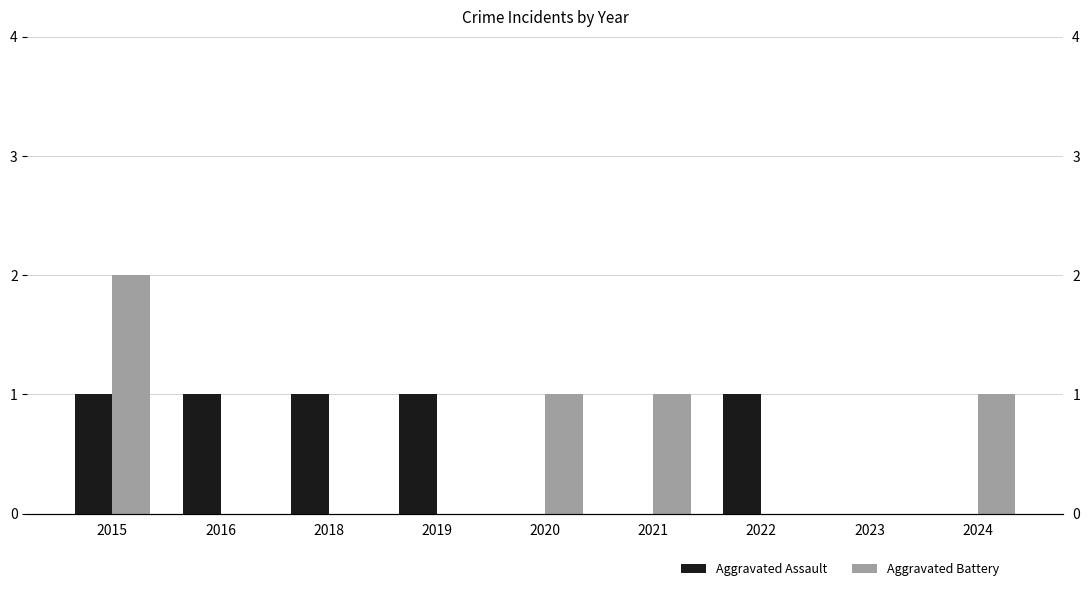

Is the value of Aggravated Battery at 2023 greater than the value of Aggravated Assault at 2023?

No